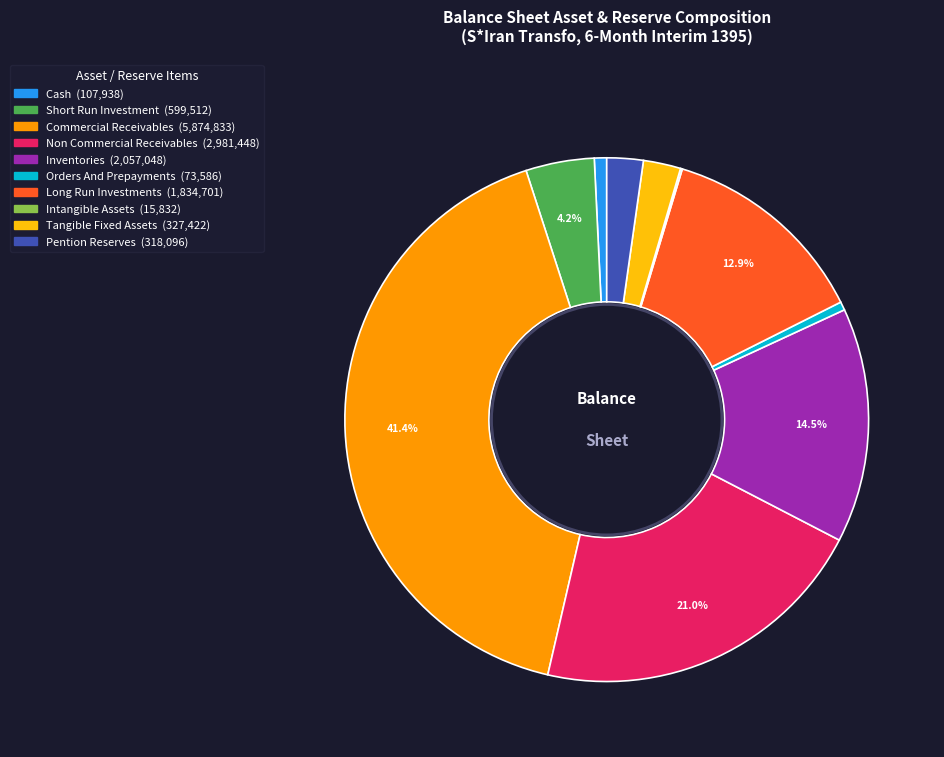

Is there any slice that represents more than half of the pie?

No